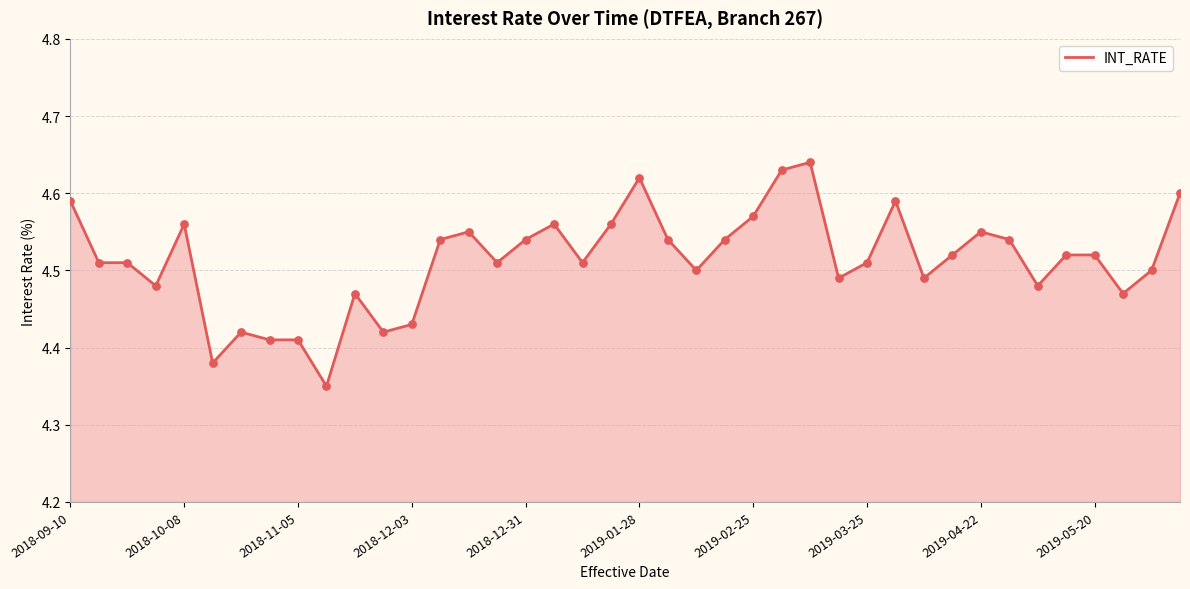

What is the difference between the maximum and minimum values?

0.3